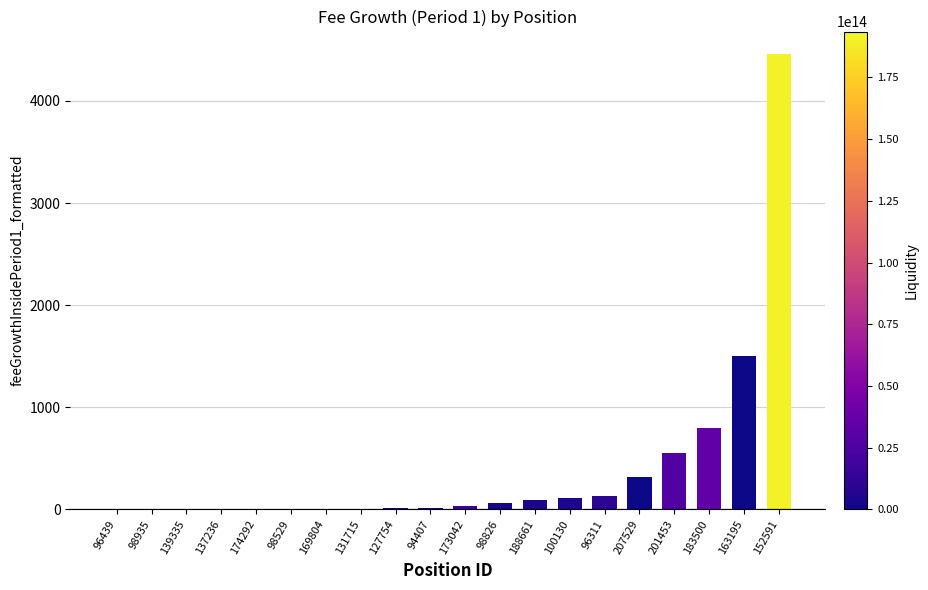

What is the difference between the values at 94407 and 98935?

17.1